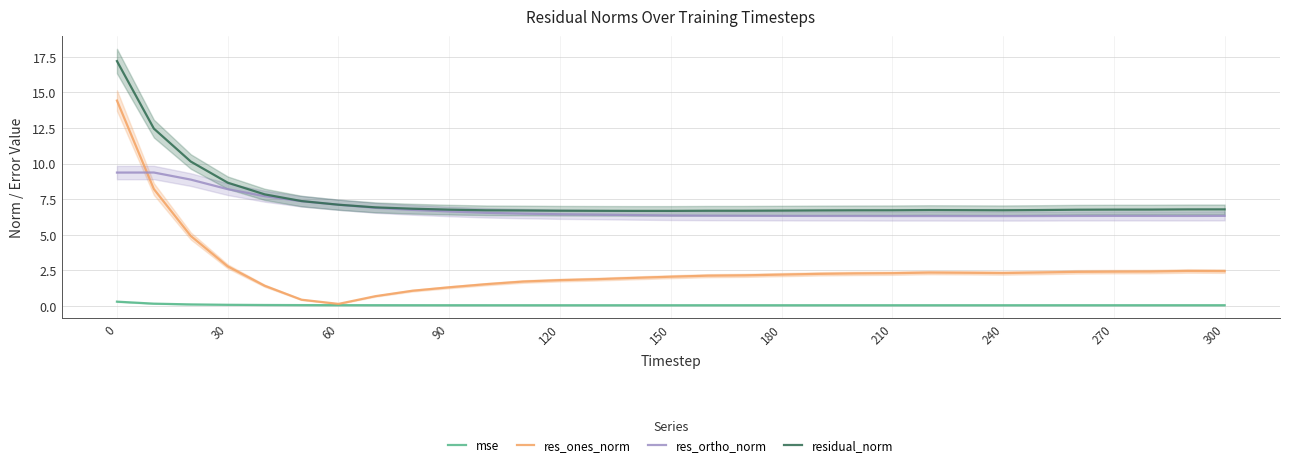

What is the value of the residual_norm point at the 23rd from the left?

6.7